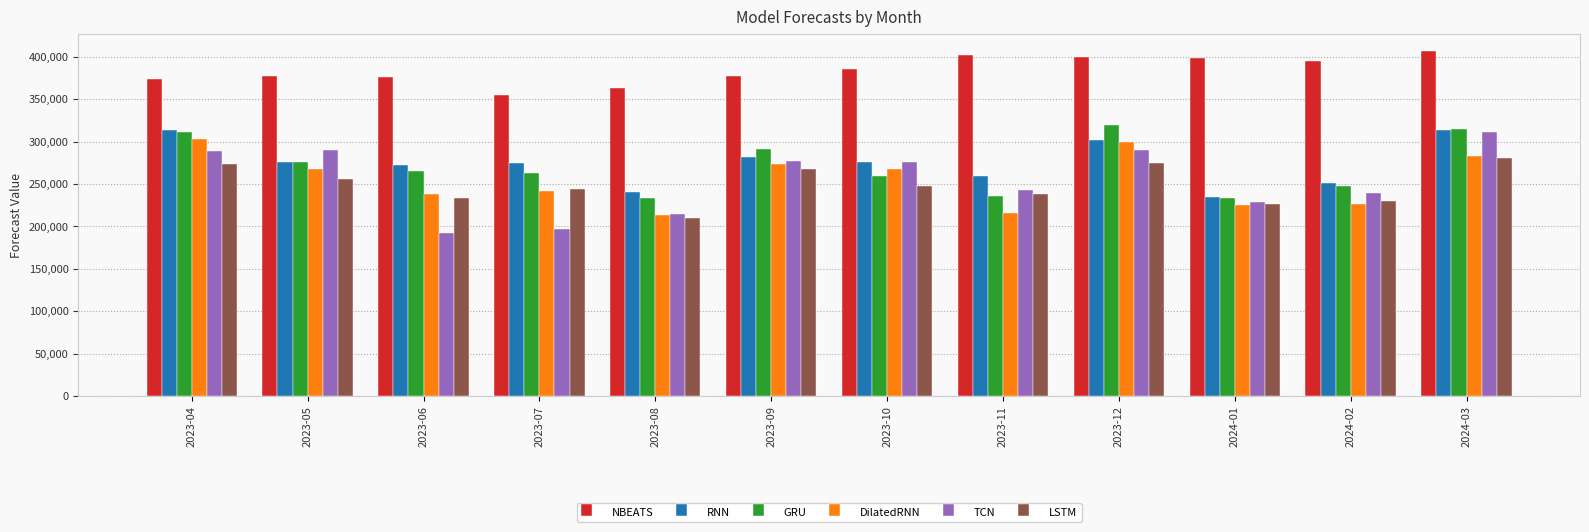

What is the difference between the DilatedRNN values at 2024-03 and 2023-10?

15437.8